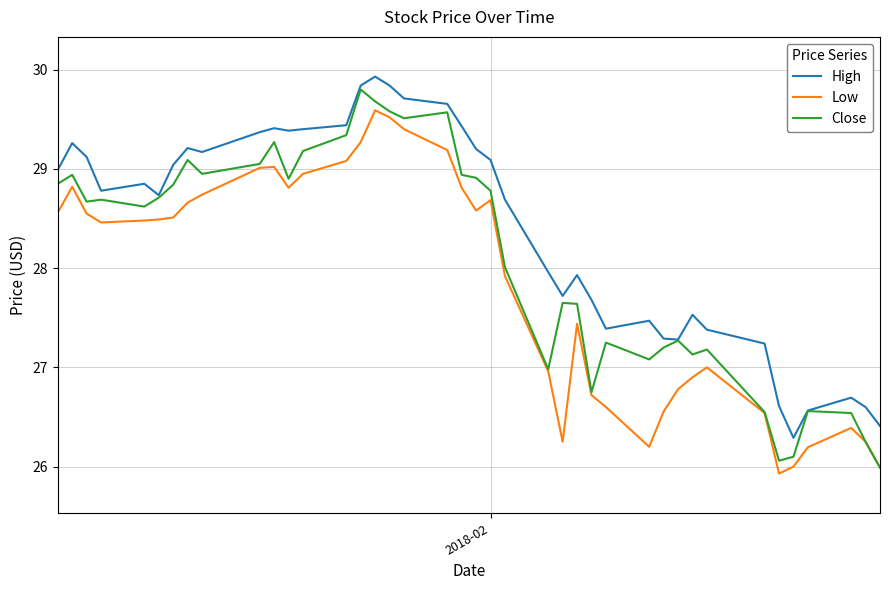

What is the highest value of the High series?

29.9